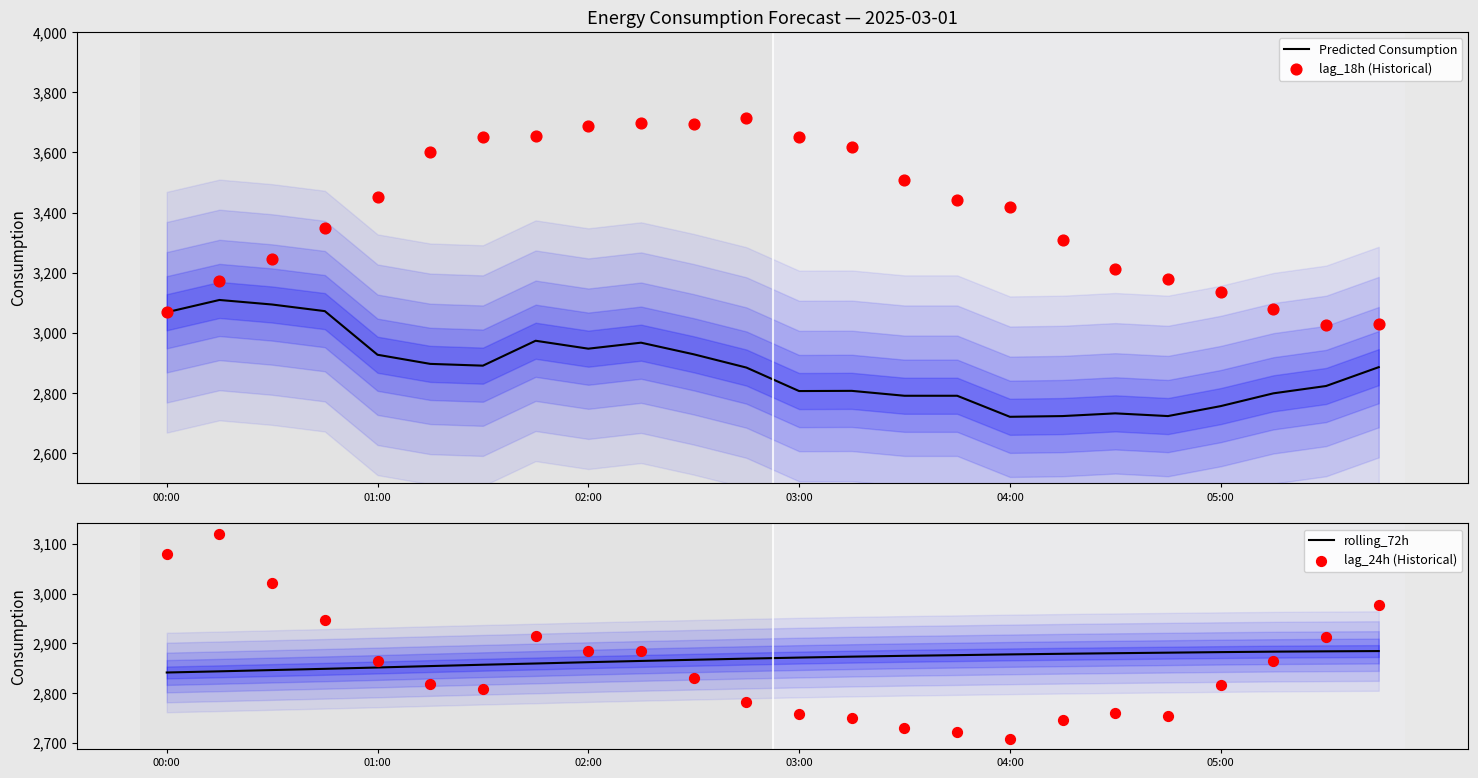

What is the minimum value for rolling_72h?

2841.3